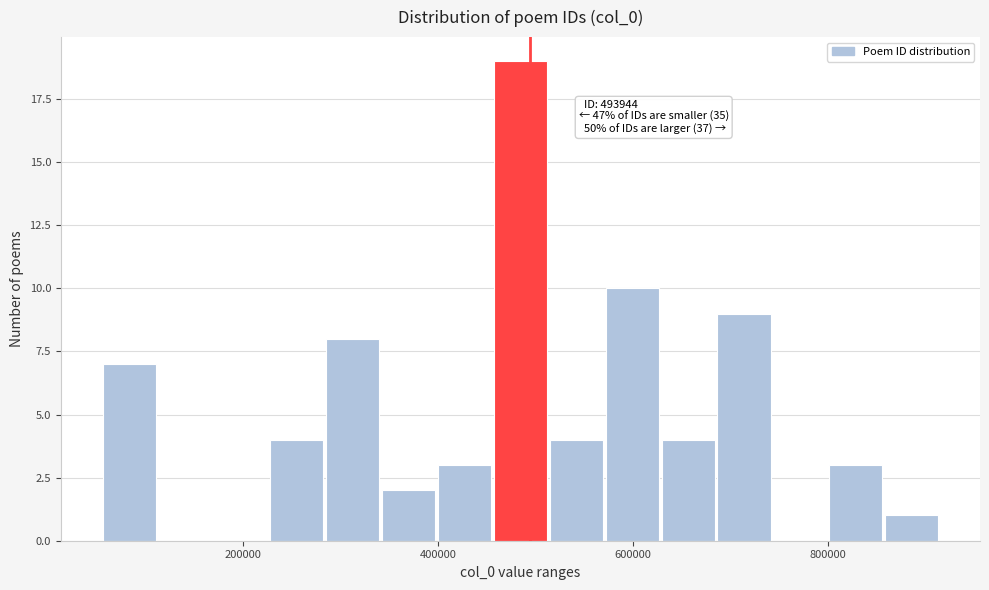

Around what value on the x-axis is the tallest bar? Give the approximate position of its centre, as read against the axis.

480000